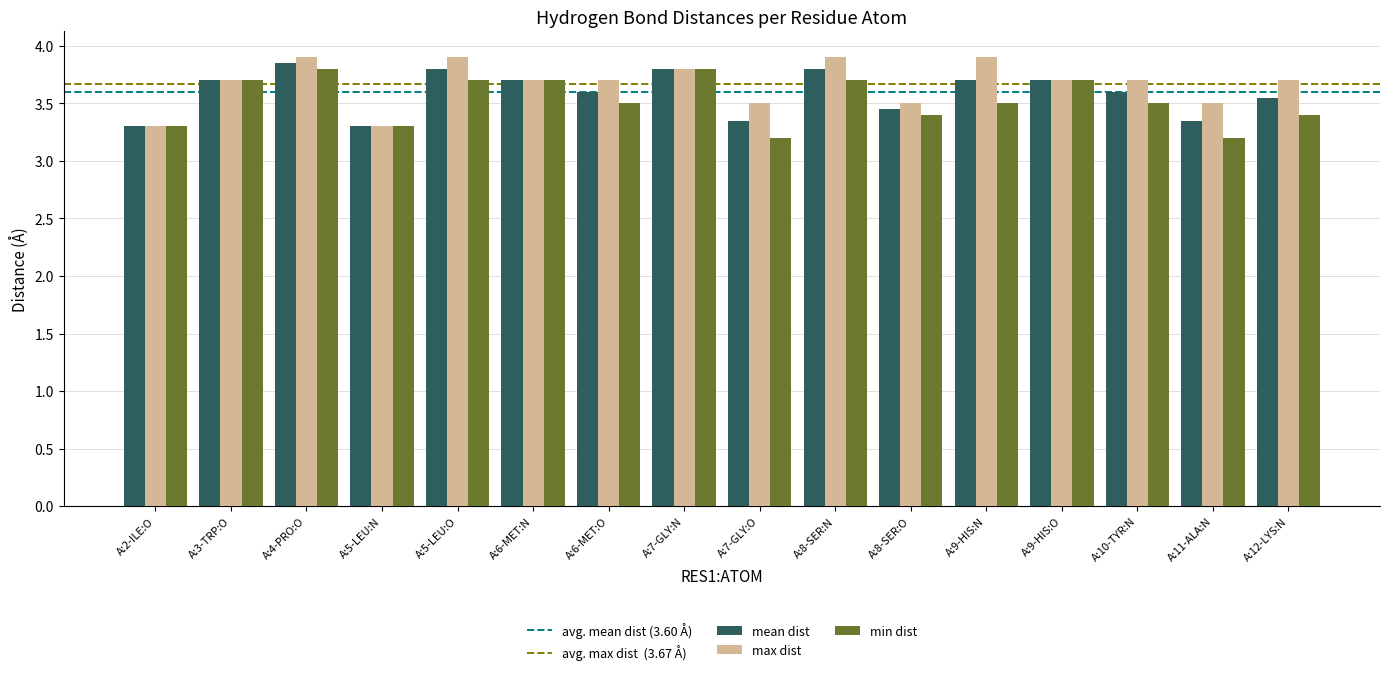

Between A:5-LEU:N and A:5-LEU:O, which series saw the biggest shift?

max dist